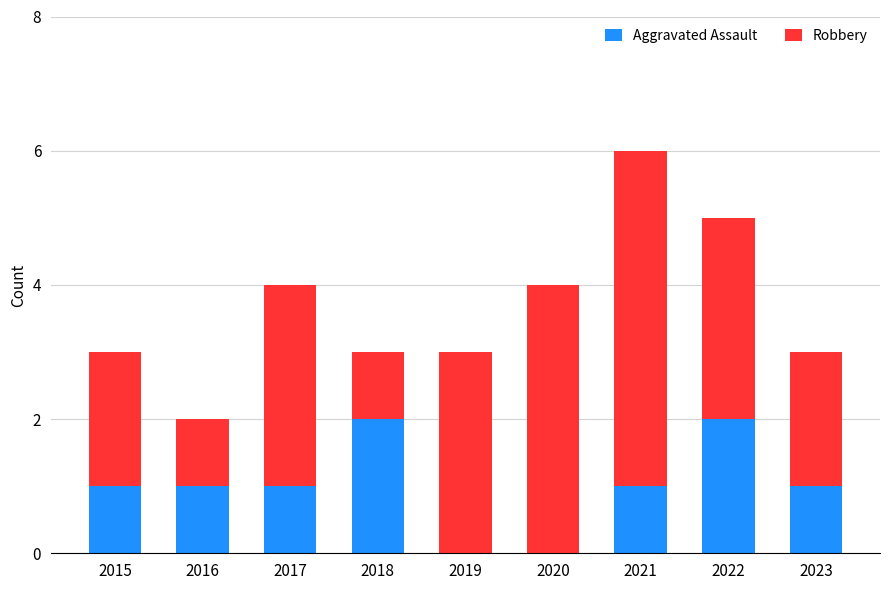

Reading left to right, list the values for the Aggravated Assault series.

2015=1	2016=1	2017=1	2018=2	2019=0	2020=0	2021=1	2022=2	2023=1